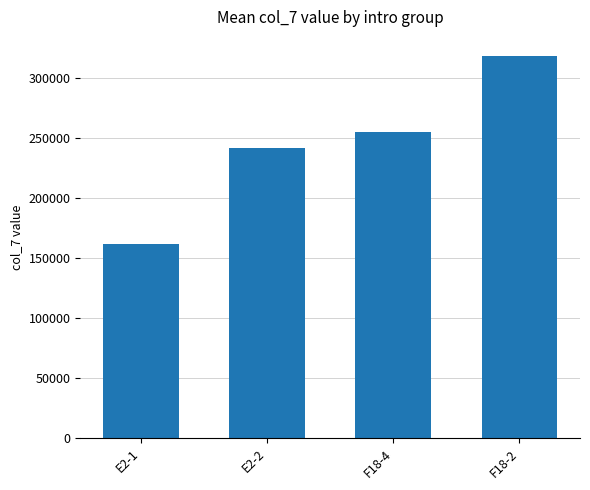

What is the change in value from E2-1 to F18-2?

+156674